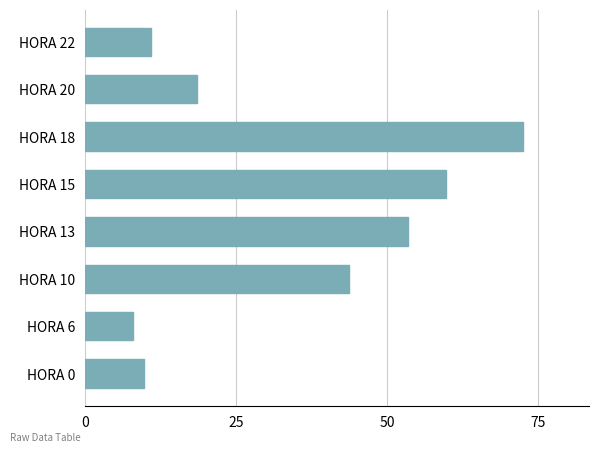

At which label is the value closest to 40?

HORA 10